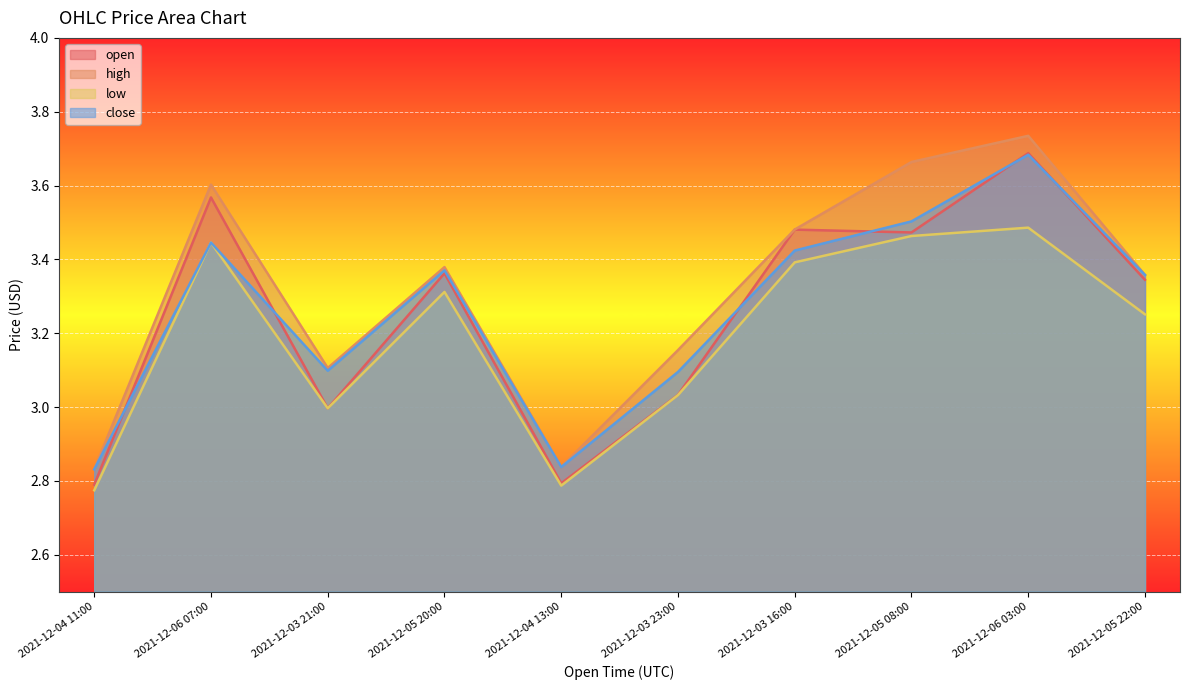

Is it true that open equals 5.9 at 2021-12-05 20:00?

False